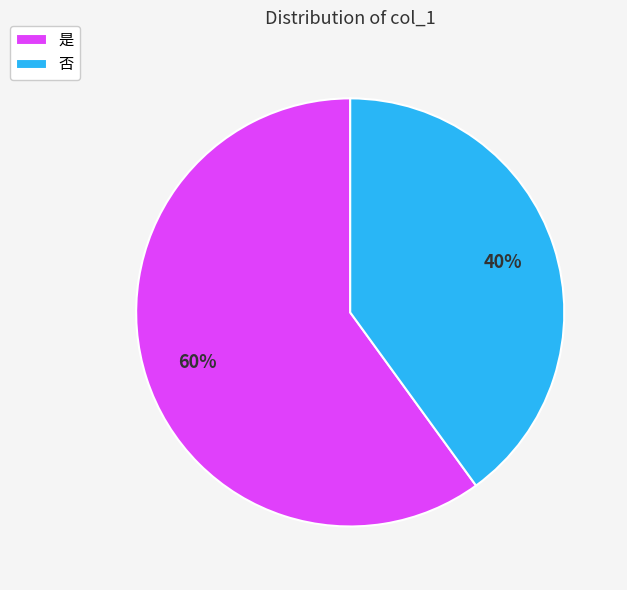

The 否 slice represents 40% of the pie. True or false?

True